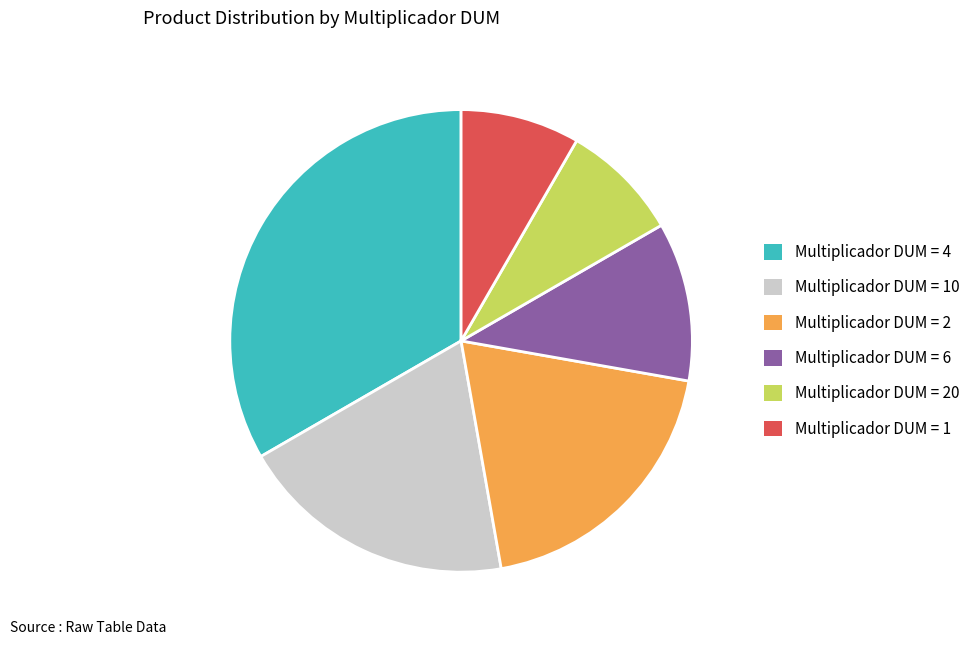

Is there any slice that represents more than half of the pie?

No